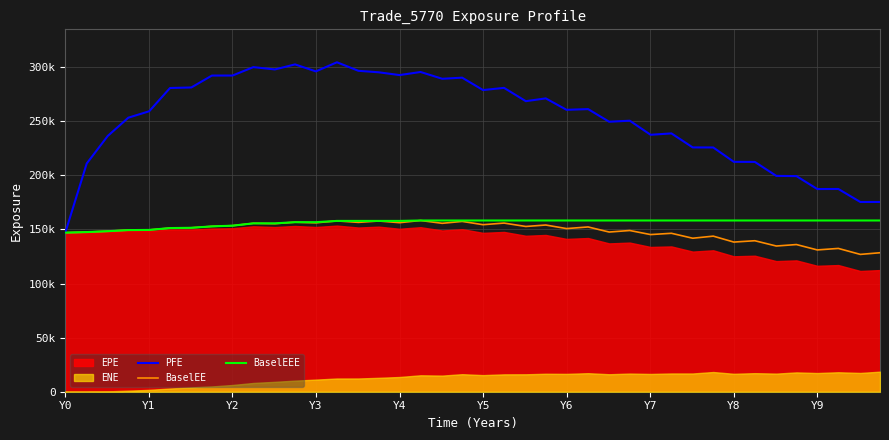

In PFE, how many points are higher than both neighbors (excluding endpoints)?

11